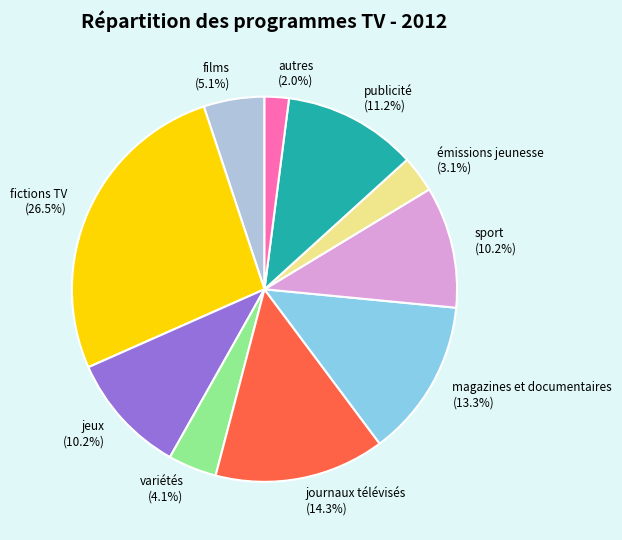

What percentage is NOT represented by variétés?

95.9%